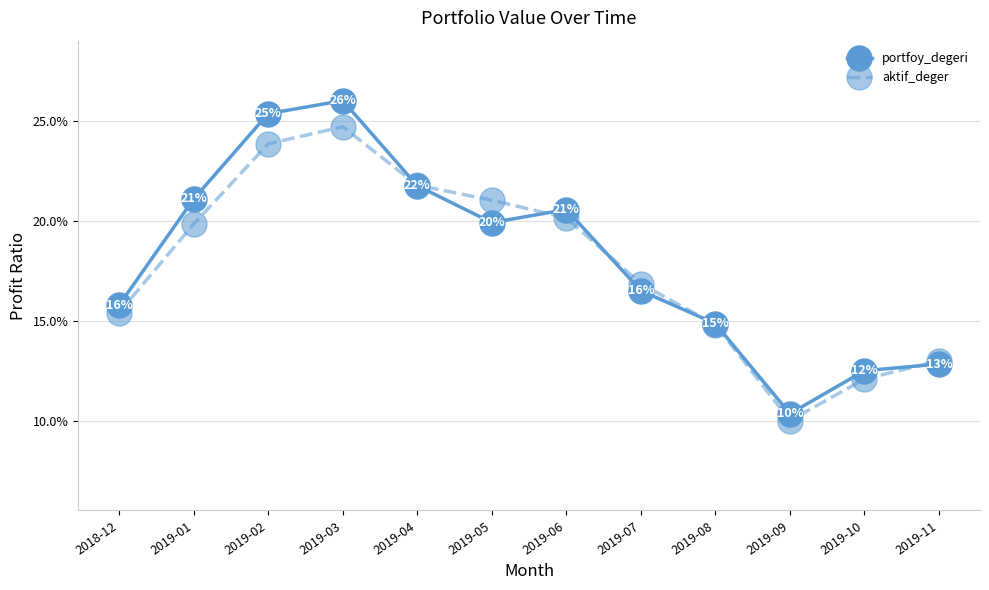

True or false: aktif_deger and portfoy_degeri intersect in this chart.

True